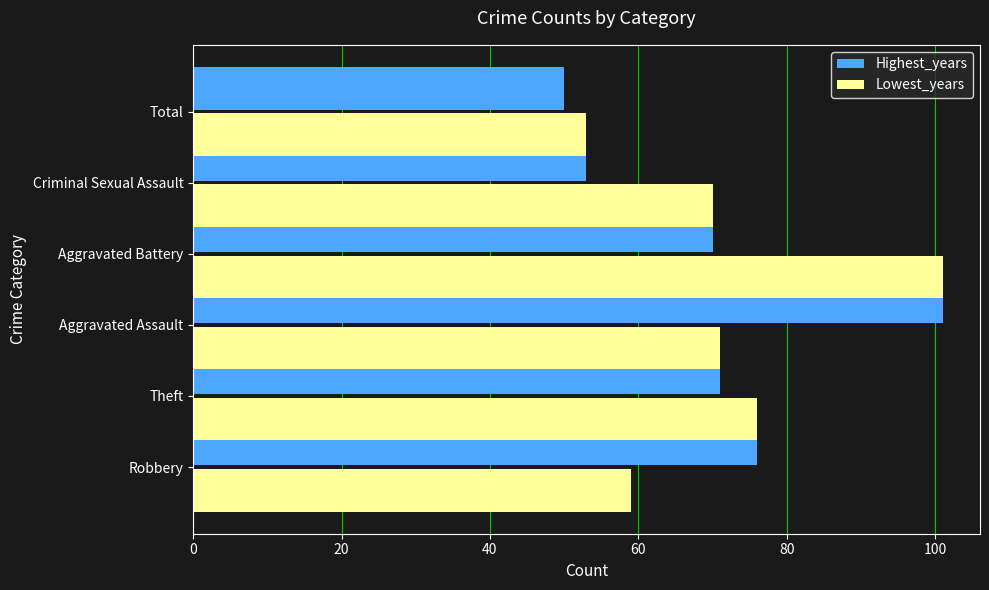

At Theft, list the series in order from smallest to largest.

Highest_years, Lowest_years